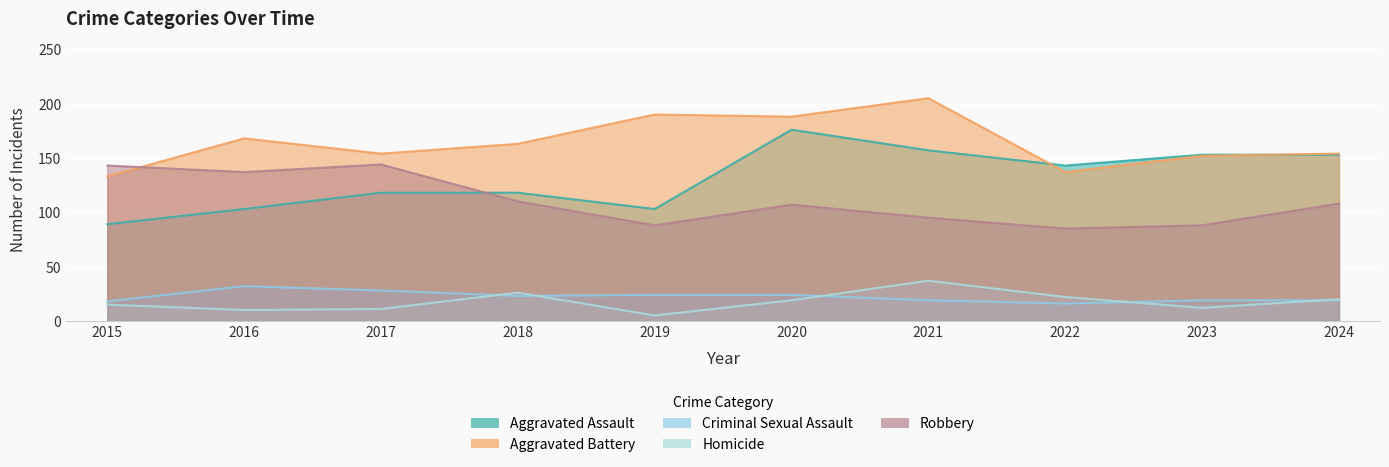

The Criminal Sexual Assault series shows 32 at 2016. True or false?

True